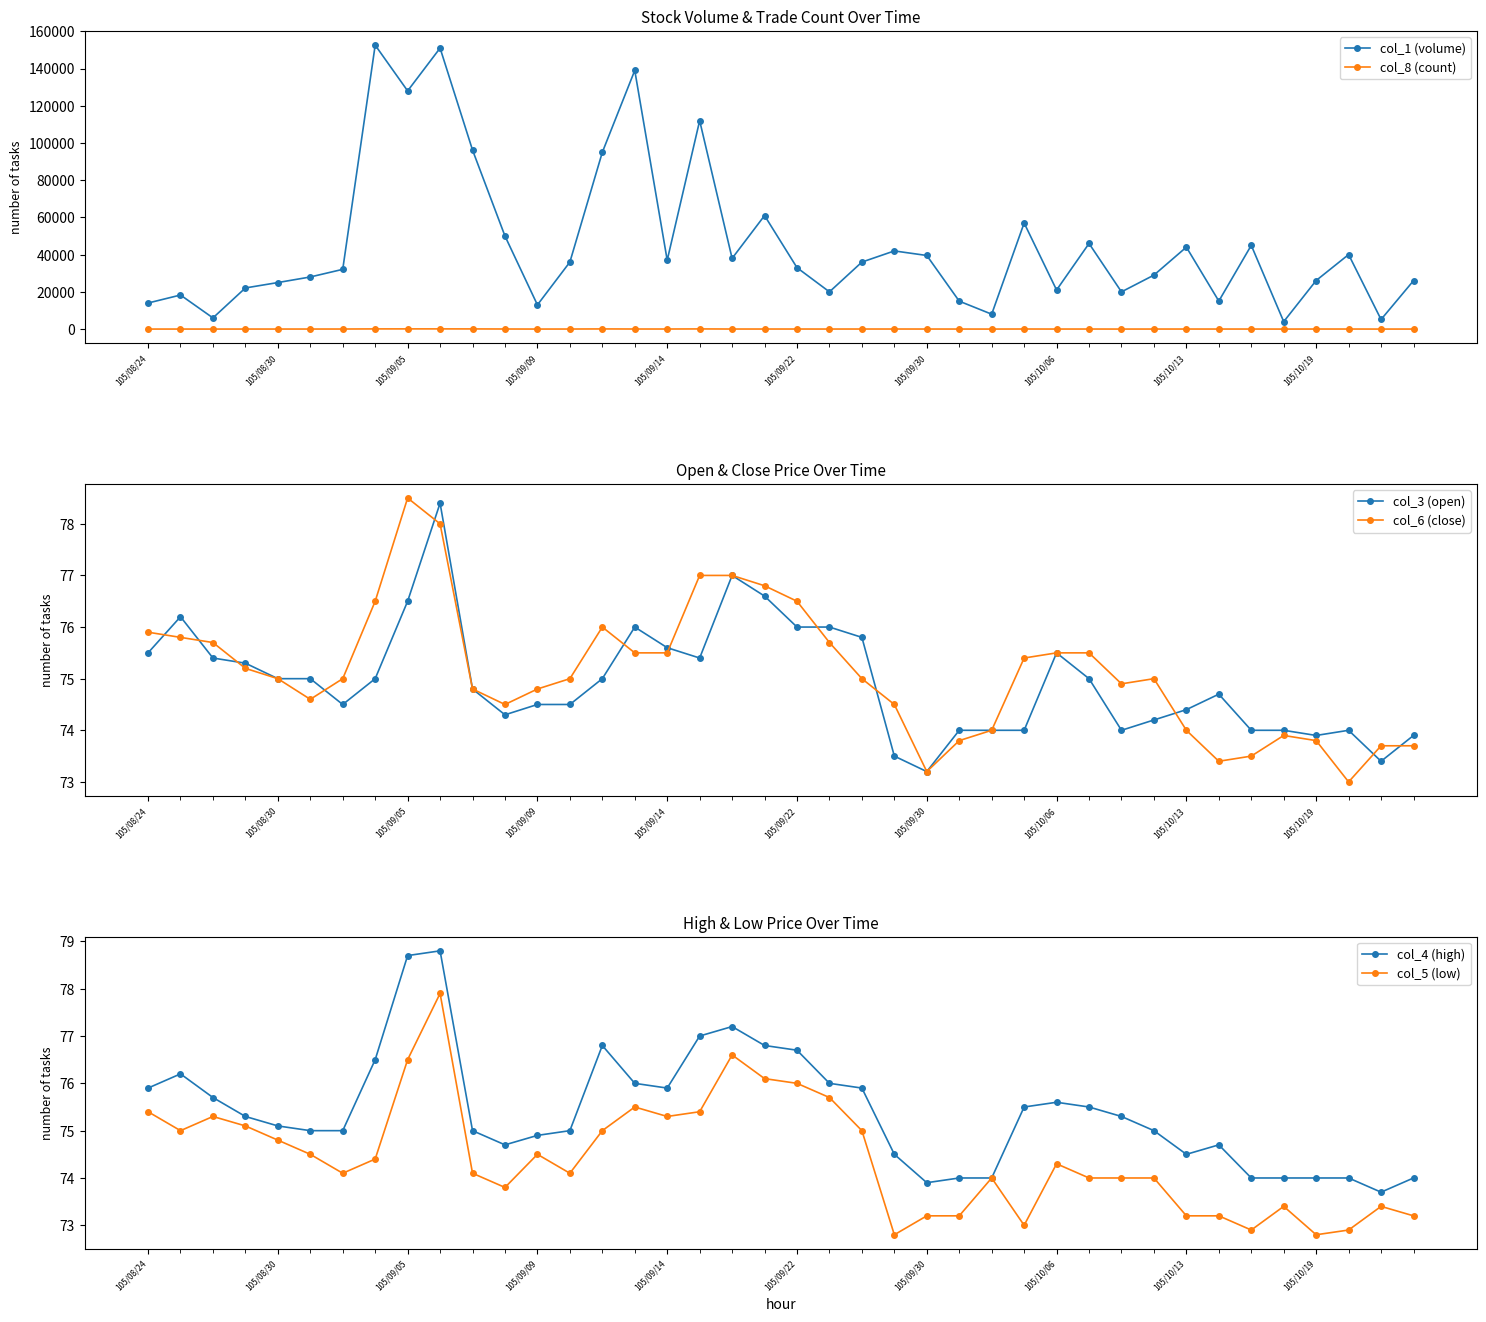

What is the sum of all col_5 (low) values?

2977.6